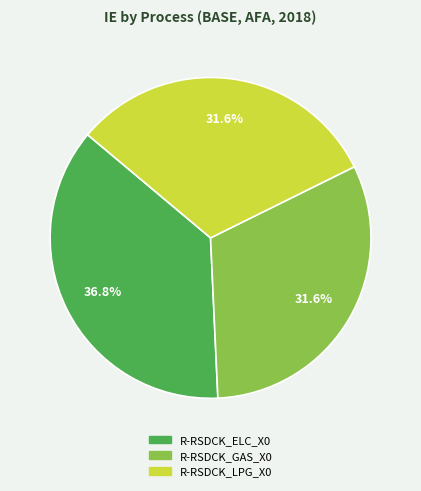

To the nearest percent, what portion does R-RSDCK_LPG_X0 represent?

32%